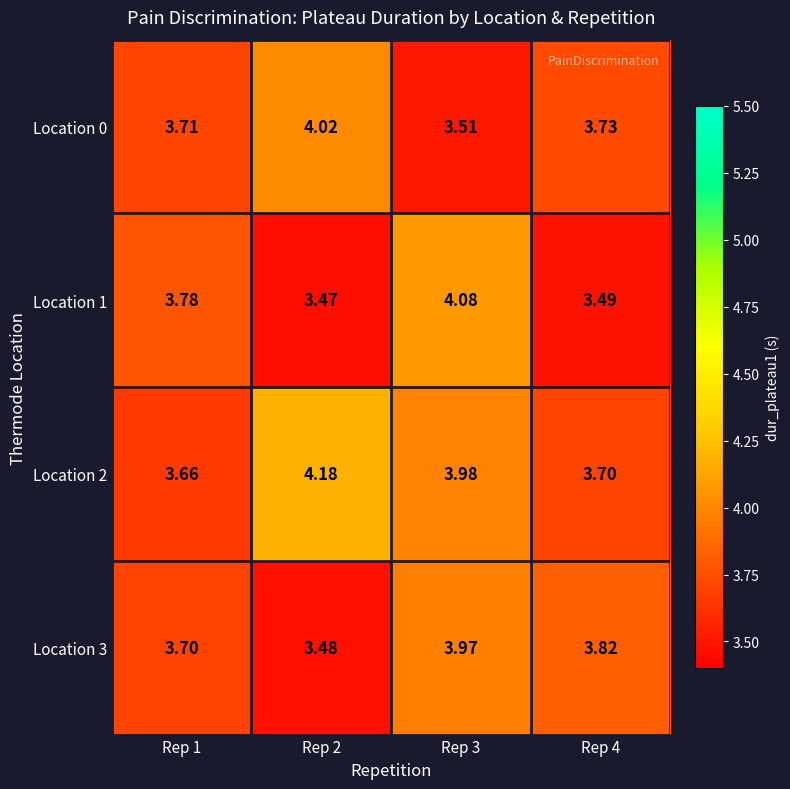

Is the value of Location 1 at Rep 1 greater than the value of Location 2 at Rep 3?

No